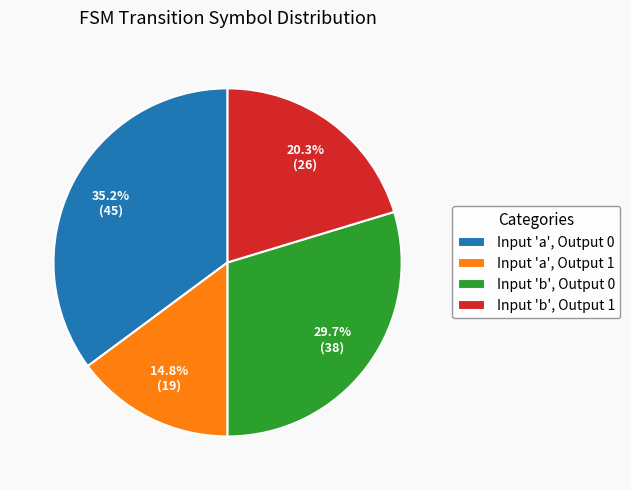

Rank the categories by value from lowest to highest.

Input 'a', Output 1, Input 'b', Output 1, Input 'b', Output 0, Input 'a', Output 0